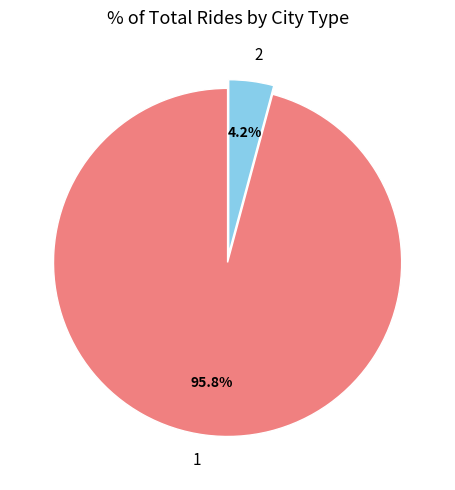

To the nearest percent, what portion does 2 represent?

4%